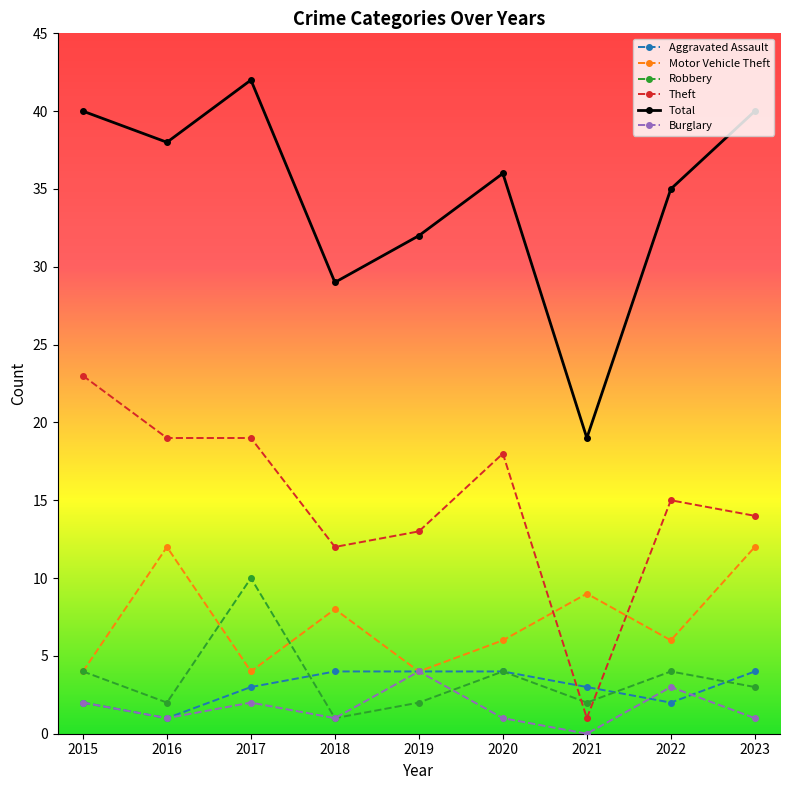

What is the greatest value displayed?

42